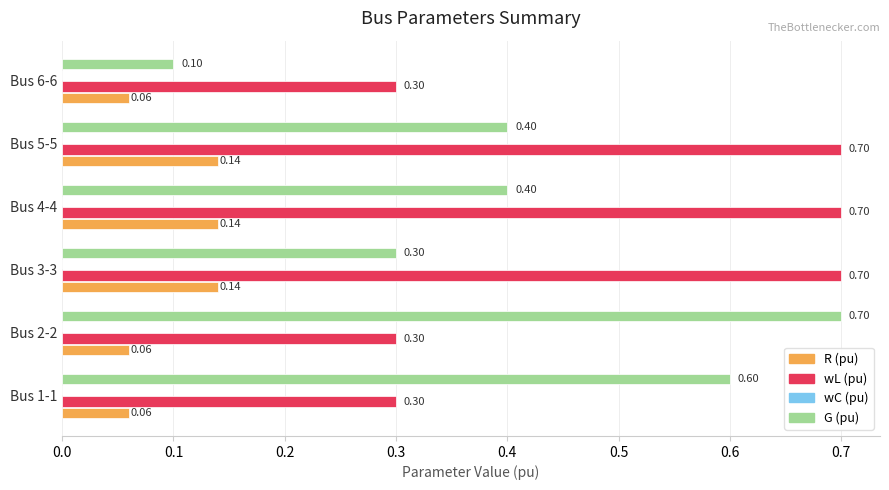

Which series changed the most between Bus 1-1 and Bus 6-6?

G (pu)